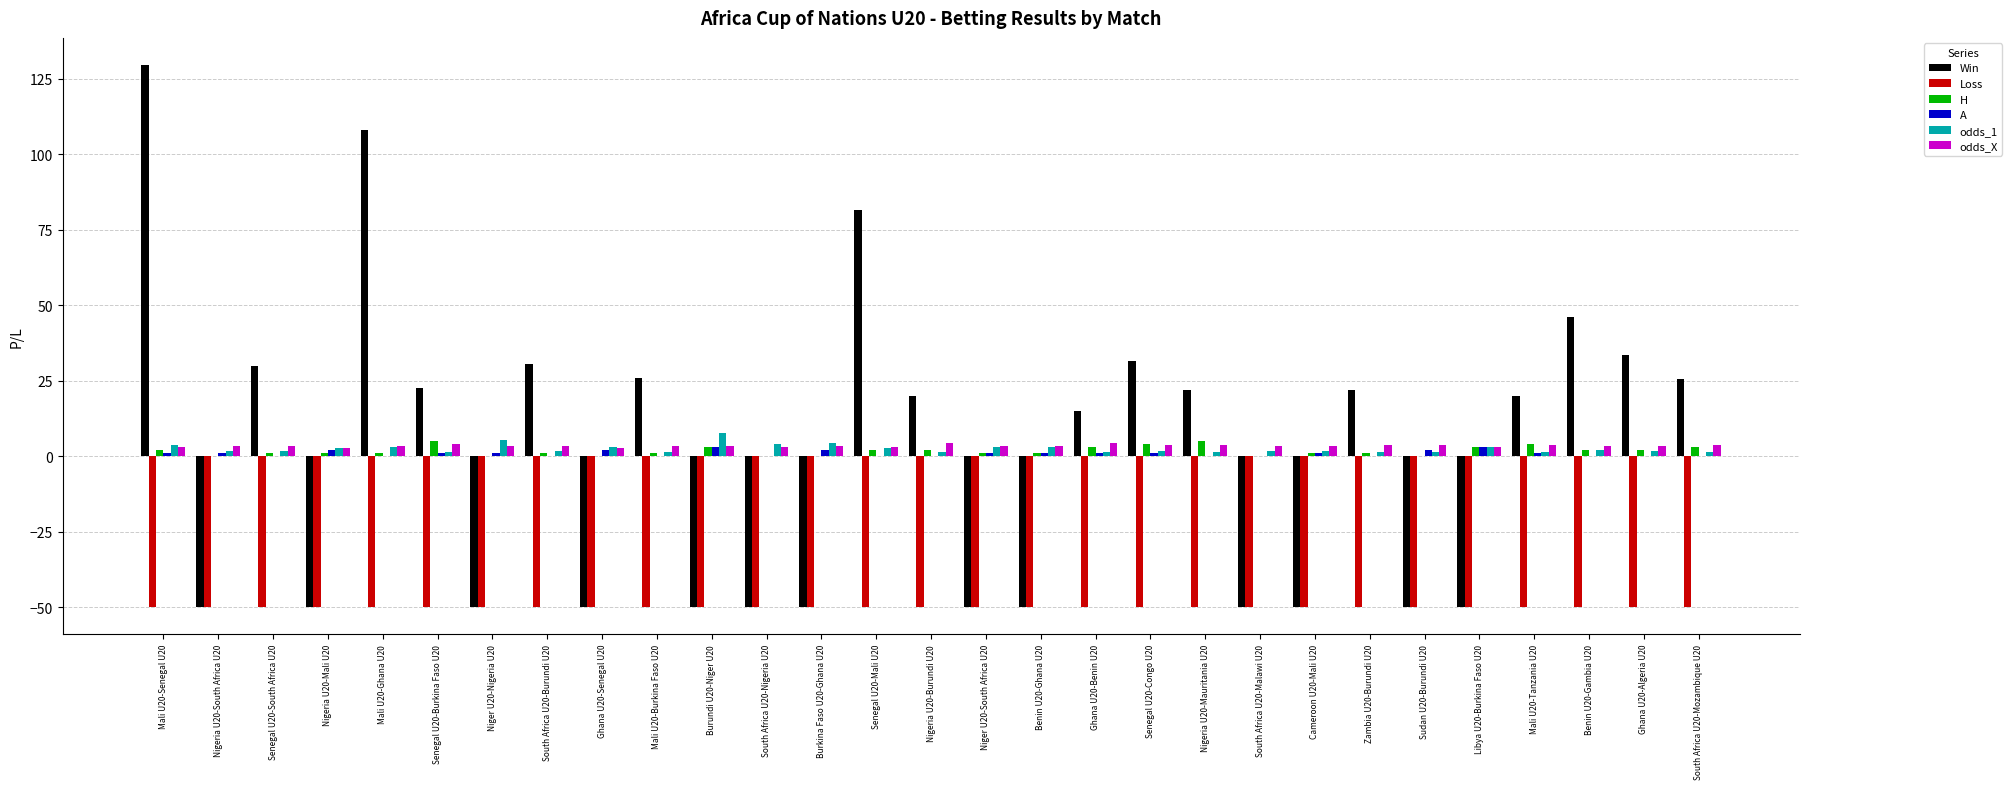

At which category does the chart reach its peak across all series?

Mali U20-Senegal U20